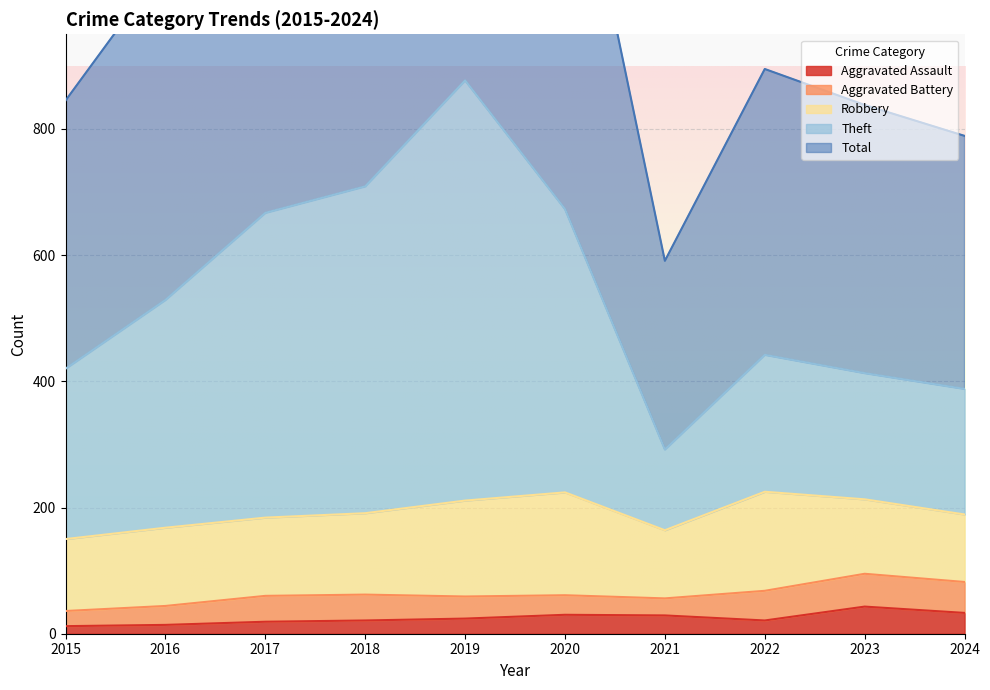

At how many categories does at least one series exceed 251?

10